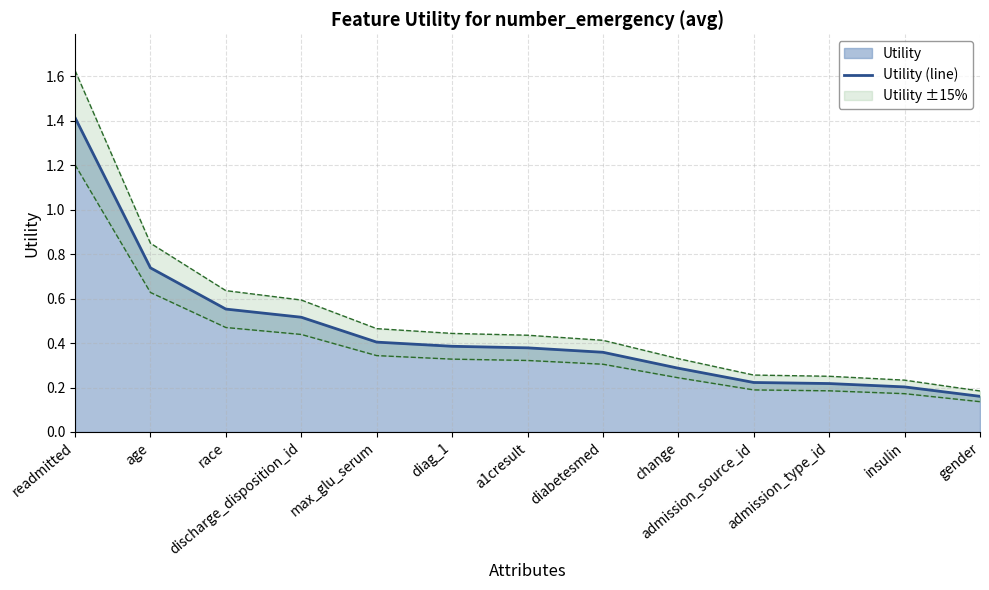

What is the value of the 1st point from the left?

1.4